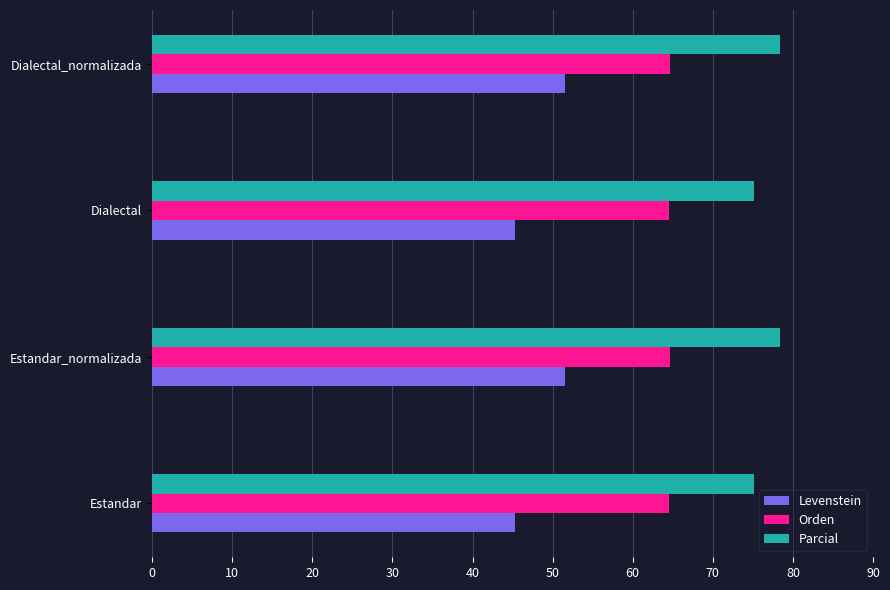

What is the lowest value of the Levenstein series?

45.3